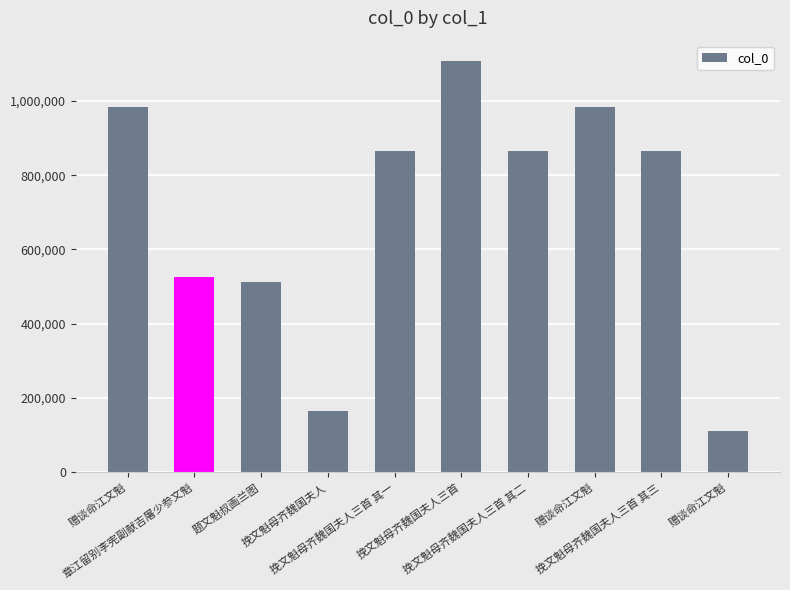

List the labels in order of value, smallest first.

赠谈命江文魁, 挽文魁母齐魏国夫人, 题文魁叔画兰图, 章江留别李宪副献吉屠少参文魁, 挽文魁母齐魏国夫人三首 其三, 挽文魁母齐魏国夫人三首 其二, 挽文魁母齐魏国夫人三首 其一, 赠谈命江文魁, 赠谈命江文魁, 挽文魁母齐魏国夫人三首